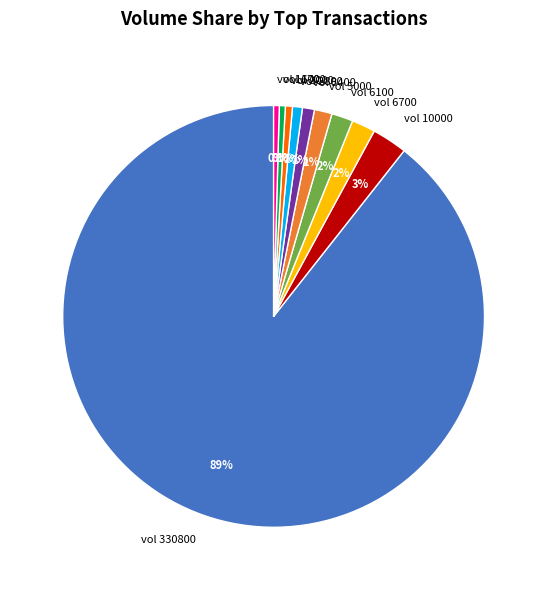

What is the ratio of the value at vol 6700 to the value at vol 10000?

0.7